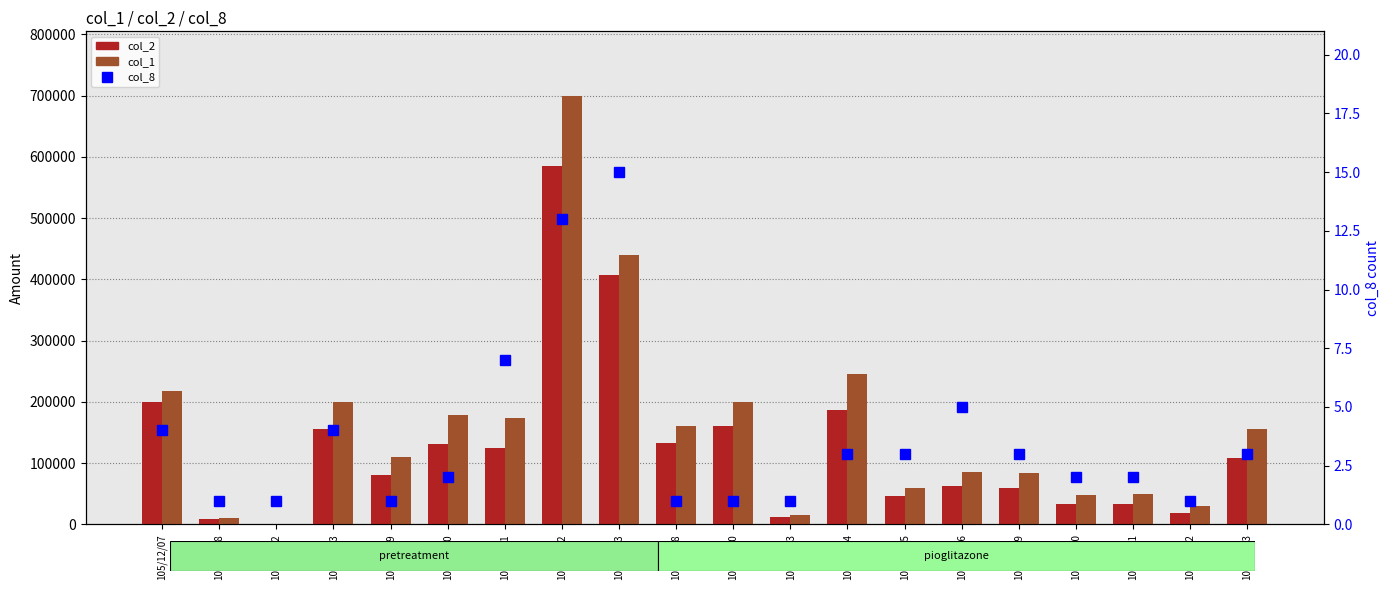

Rank the series by their average value, from highest to lowest.

col_1, col_2, col_8